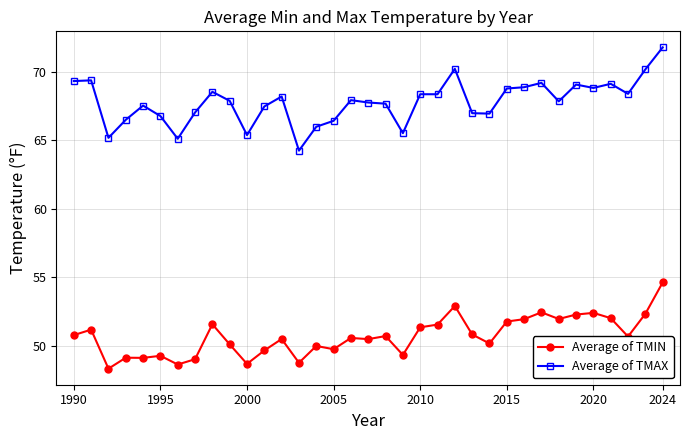

What are all the series names shown in the legend?

Average of TMIN, Average of TMAX